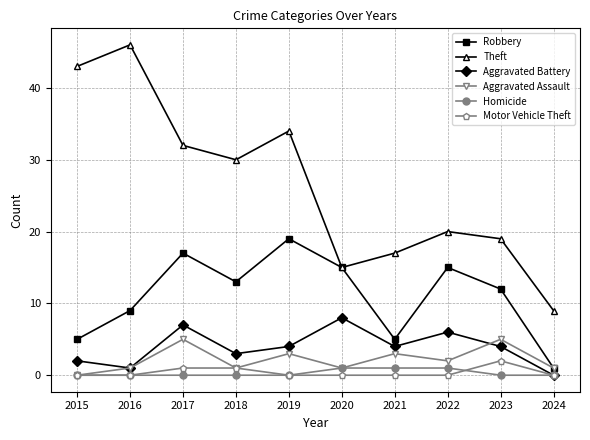

Reading right to left, list all the values displayed in this chart.

Robbery: 1	12	15	5	15	19	13	17	9	5
Theft: 9	19	20	17	15	34	30	32	46	43
Aggravated Battery: 0	4	6	4	8	4	3	7	1	2
Aggravated Assault: 1	5	2	3	1	3	1	5	1	0
Homicide: 0	0	1	1	1	0	0	0	0	0
Motor Vehicle Theft: 0	2	0	0	0	0	1	1	0	0